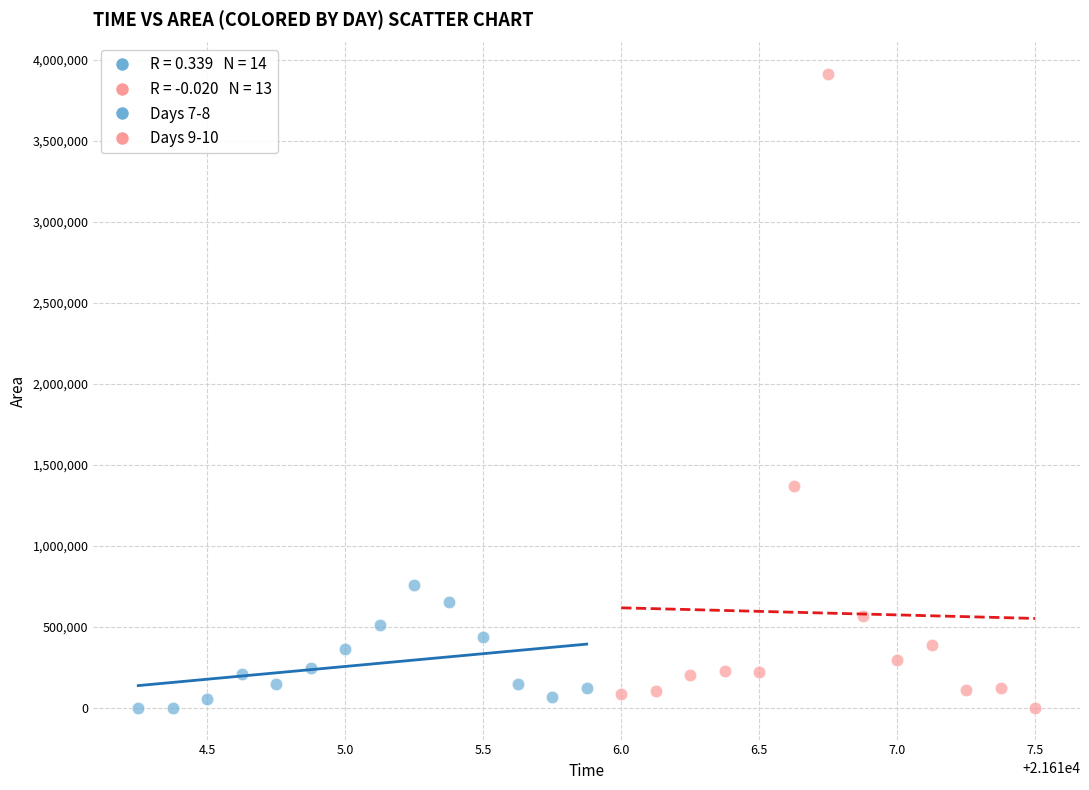

Which series has the largest Y range (max minus min)?

Days 9-10